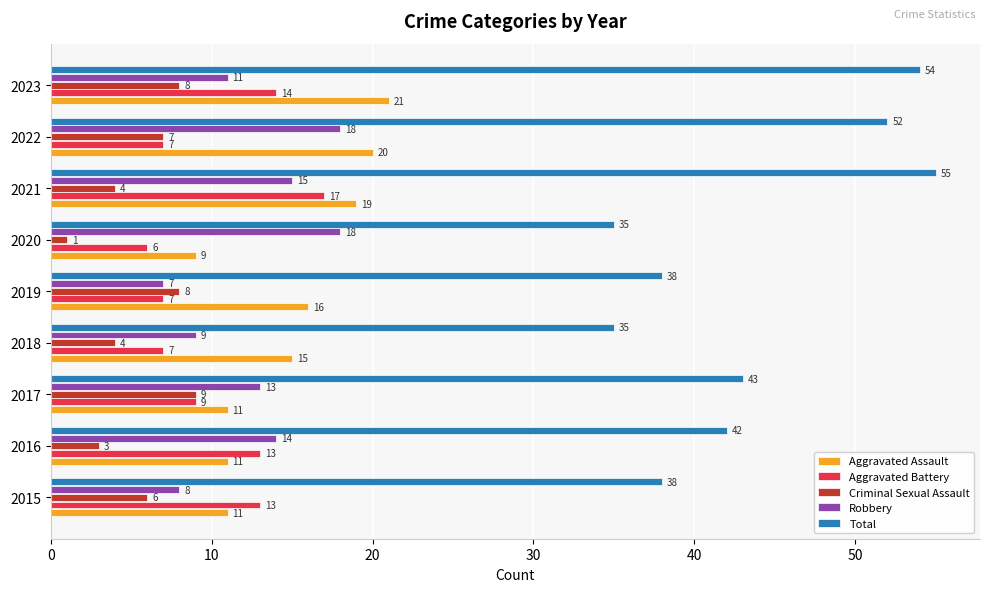

Count the number of data series in this chart.

5